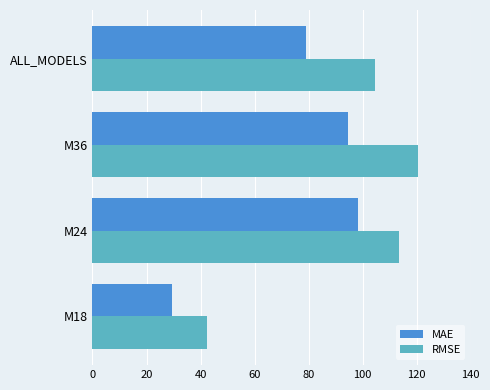

What is the sum of all RMSE values?

380.8